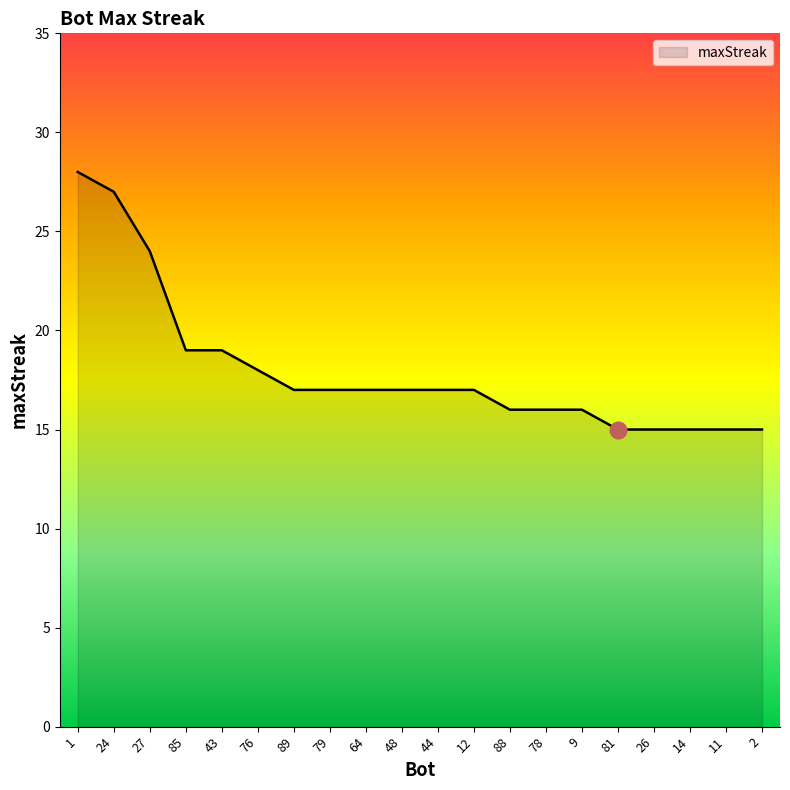

What position from the right is 76?

15